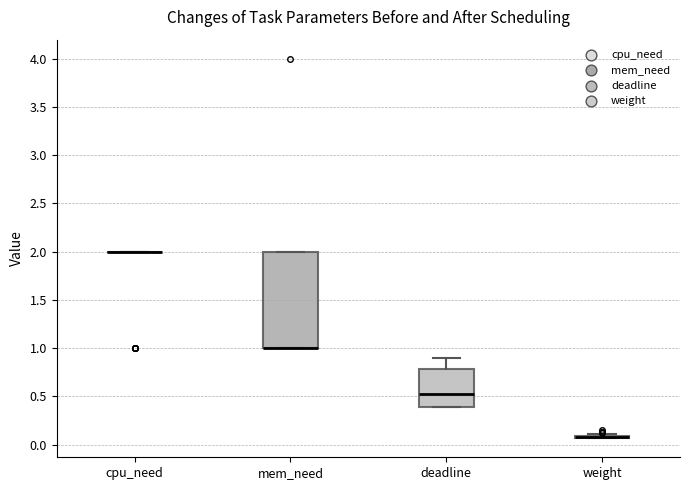

Reading left to right, transcribe this box plot: for each box, give where its median line is, the range the box spans, and where its two whiskers end, as read against the y-axis. The values are not printed on the chart, so give them approximately, as read against the axis.

cpu_need: box collapsed to a line at 2.00, whiskers 2.00 to 2.00
mem_need: median 1.00 (drawn on the box's lower edge), box 1.00 to 2.00, whiskers 1.00 to 2.00
deadline: median 0.50, box 0.40 to 0.80, whiskers 0.40 to 0.90
weight: box collapsed to a line at 0.10, whiskers 0.05 to 0.10